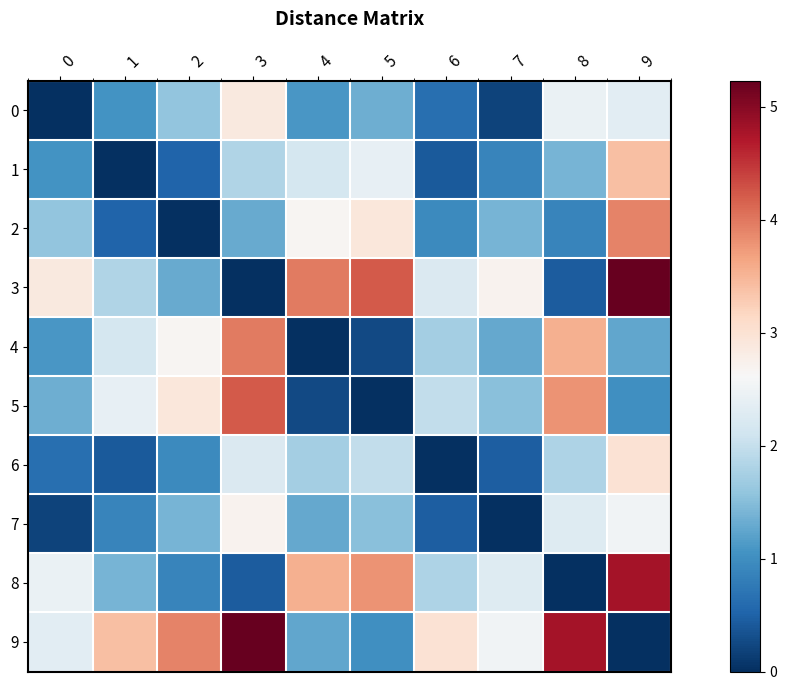

Reading right to left, transcribe all the data shown in this chart.

0: 9=2.3	8=2.5	7=0.2	6=0.6	5=1.3	4=1.1	3=2.9	2=1.6	1=1.1	0=0.0
1: 9=3.4	8=1.4	7=0.9	6=0.4	5=2.4	4=2.1	3=1.8	2=0.5	1=0.0	0=1.1
2: 9=3.9	8=0.9	7=1.4	6=0.9	5=2.9	4=2.7	3=1.3	2=0.0	1=0.5	0=1.6
3: 9=5.2	8=0.4	7=2.7	6=2.2	5=4.2	4=4.0	3=0.0	2=1.3	1=1.8	0=2.9
4: 9=1.3	8=3.5	7=1.3	6=1.7	5=0.2	4=0.0	3=4.0	2=2.7	1=2.1	0=1.1
5: 9=1.0	8=3.8	7=1.5	6=2.0	5=0.0	4=0.2	3=4.2	2=2.9	1=2.4	0=1.3
6: 9=3.0	8=1.8	7=0.5	6=0.0	5=2.0	4=1.7	3=2.2	2=0.9	1=0.4	0=0.6
7: 9=2.5	8=2.3	7=0.0	6=0.5	5=1.5	4=1.3	3=2.7	2=1.4	1=0.9	0=0.2
8: 9=4.8	8=0.0	7=2.3	6=1.8	5=3.8	4=3.5	3=0.4	2=0.9	1=1.4	0=2.5
9: 9=0.0	8=4.8	7=2.5	6=3.0	5=1.0	4=1.3	3=5.2	2=3.9	1=3.4	0=2.3